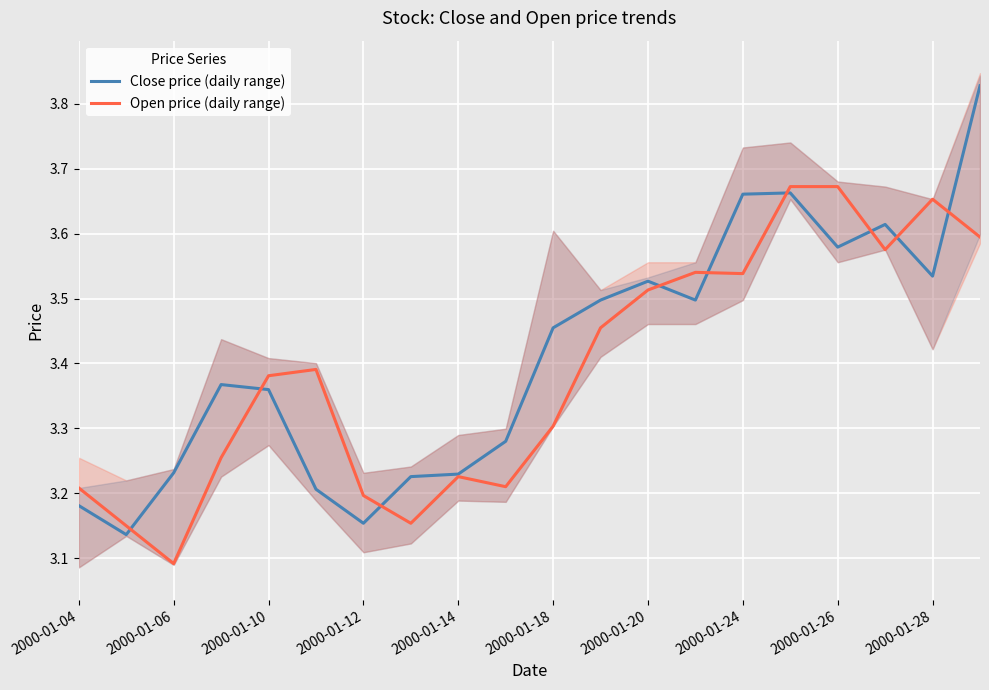

How many lines are shown in the chart?

2